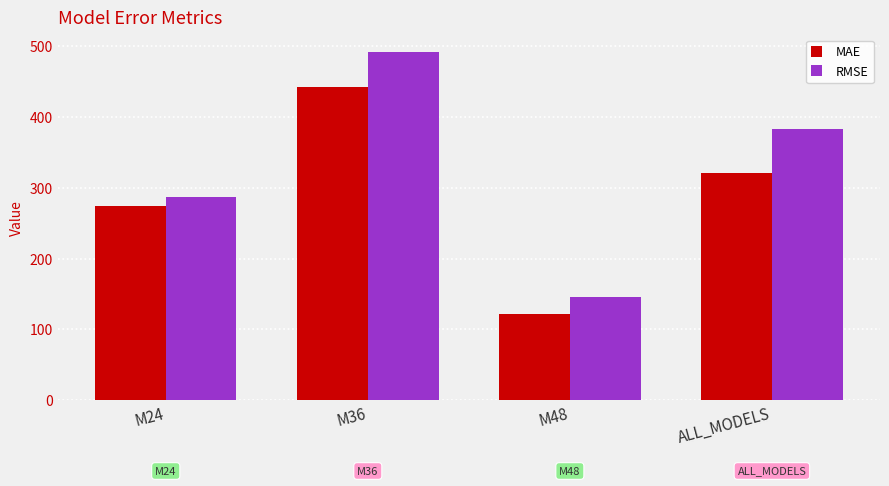

How many data points in RMSE are less than 383?

2